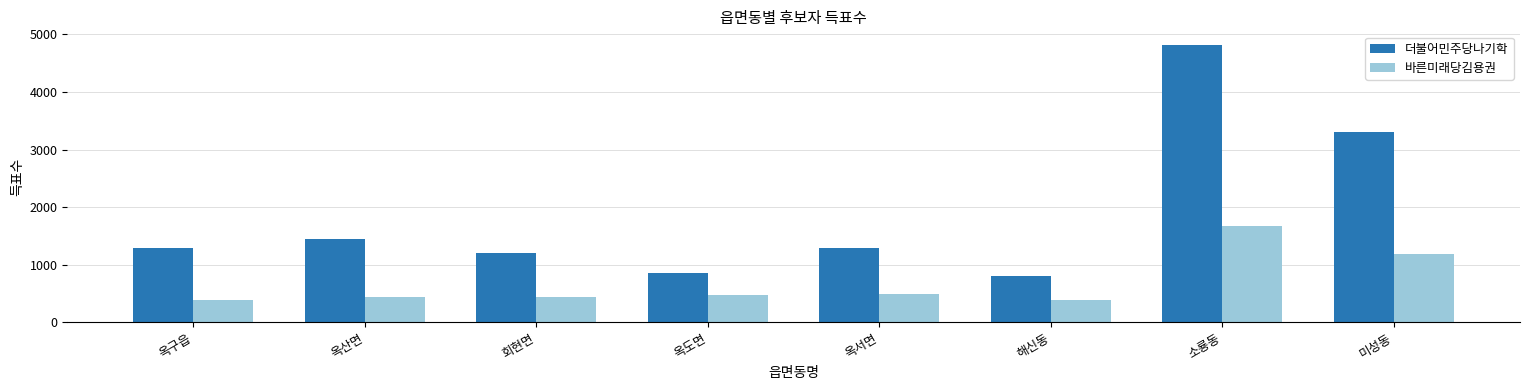

What is the difference between the maximum and second lowest values in the 더불어민주당나기학 series?

3959